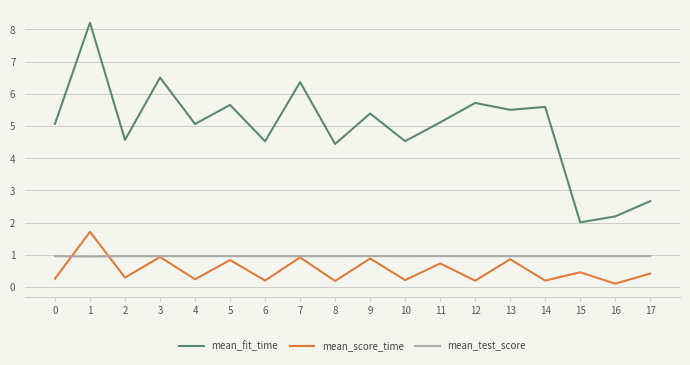

True or false: mean_test_score and mean_fit_time cross at least once.

False